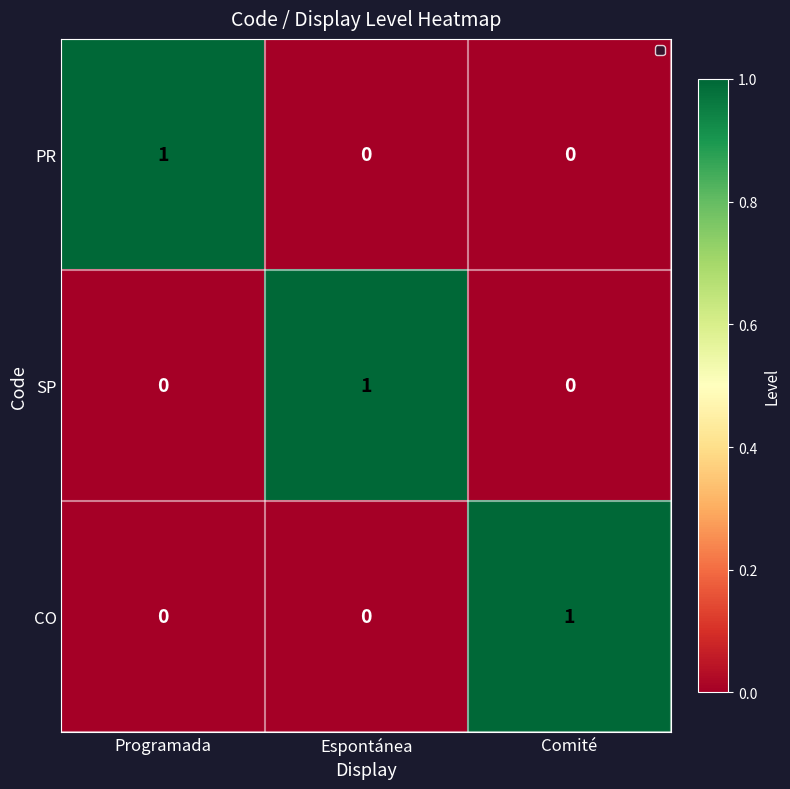

At which label does SP reach its peak?

Espontánea